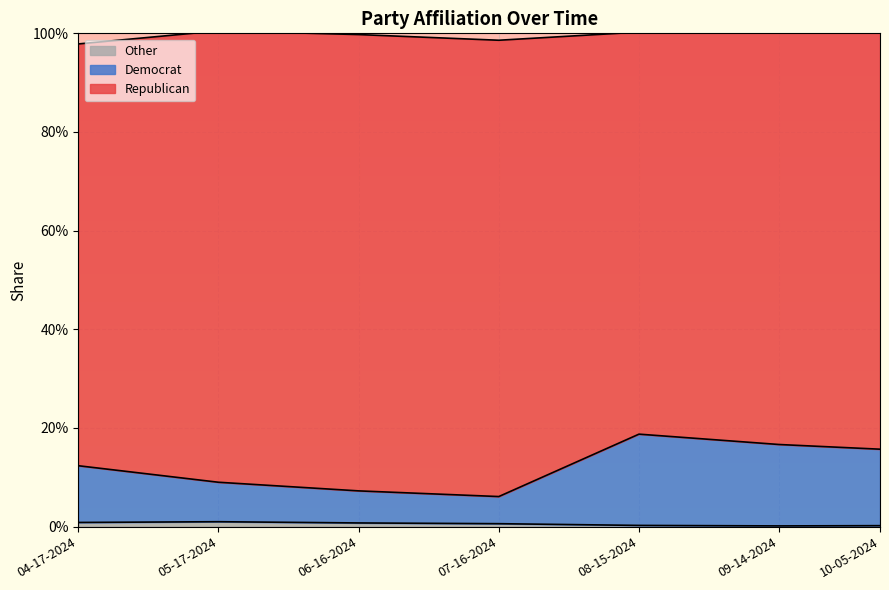

True or false: Other and Republican intersect in this chart.

False